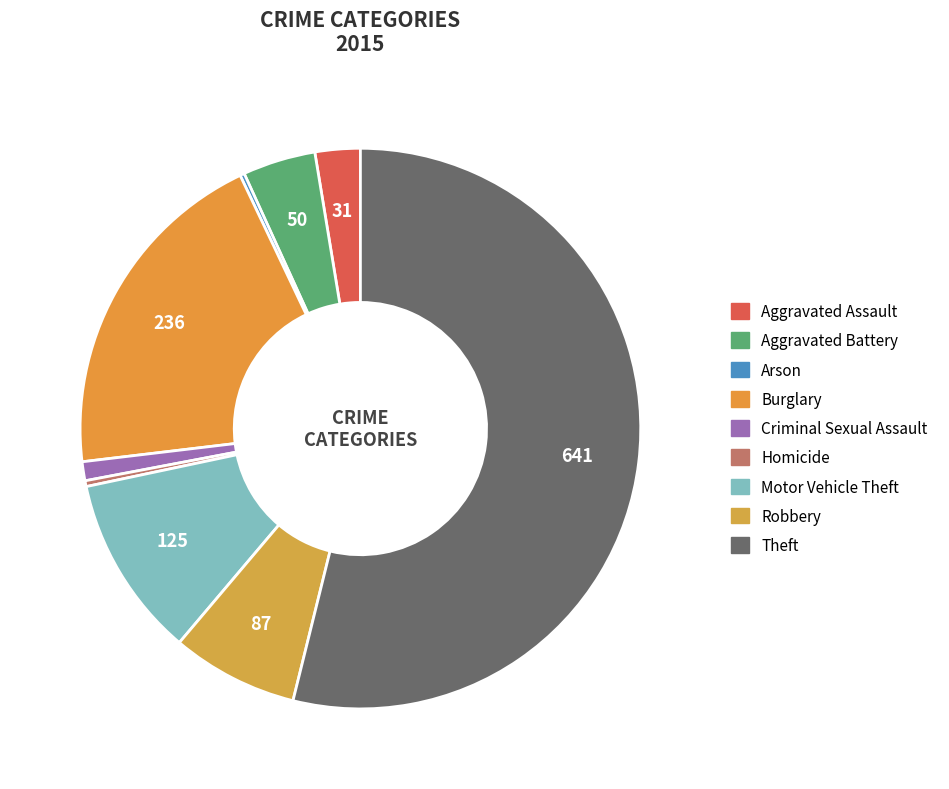

To the nearest percent, what portion does Motor Vehicle Theft represent?

11%